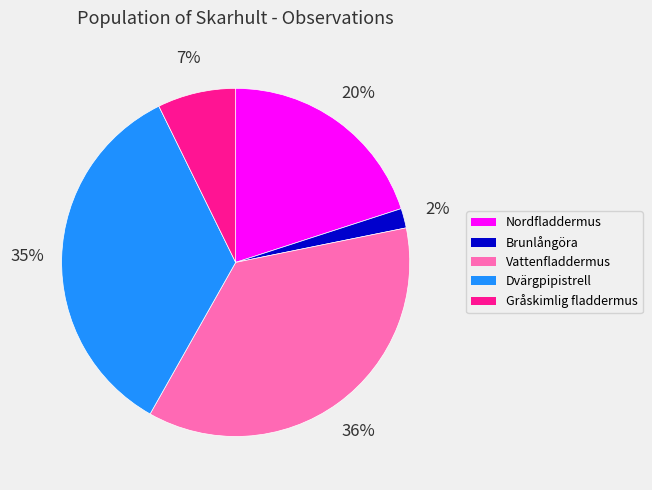

Is there any slice that represents more than half of the pie?

No